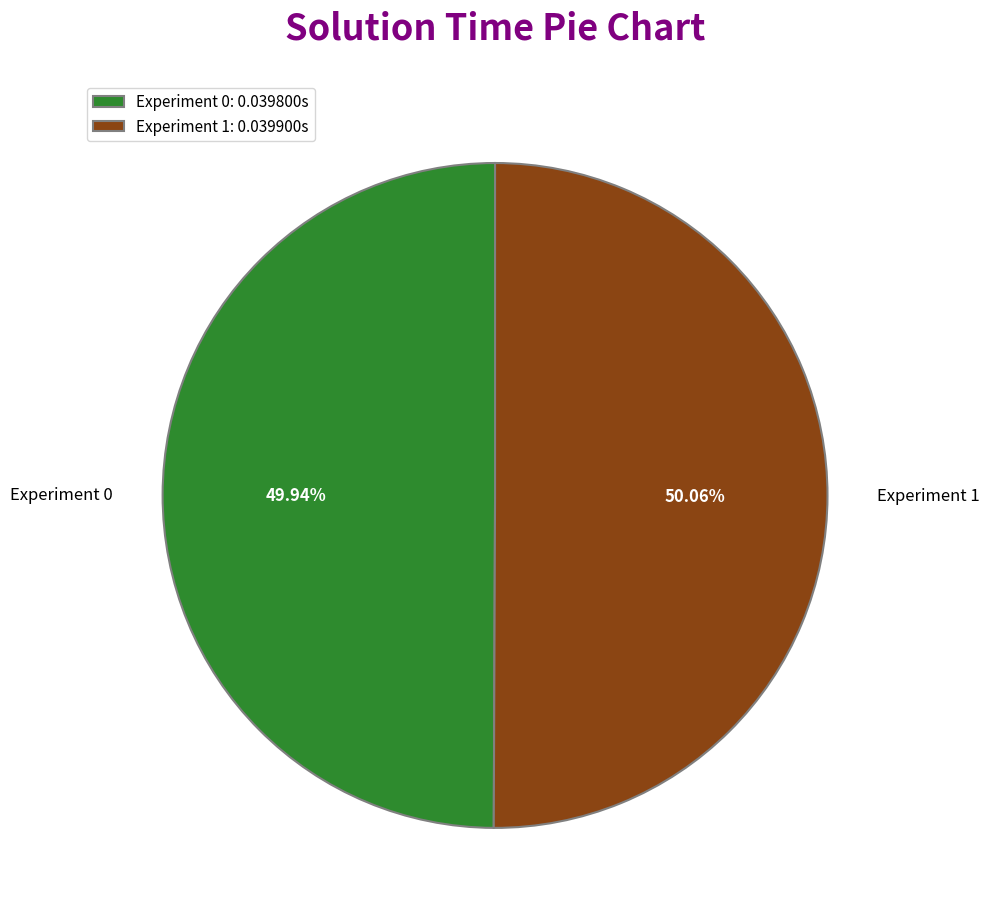

Combined, what portion of the pie is Experiment 1 and Experiment 0?

100.0%